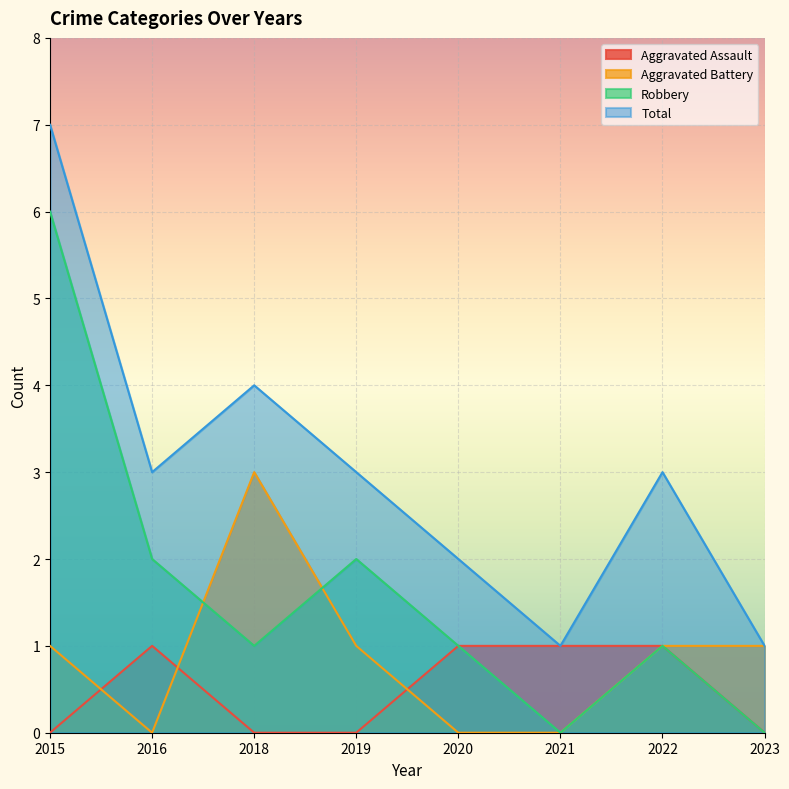

What is the sum of all Aggravated Assault values?

4